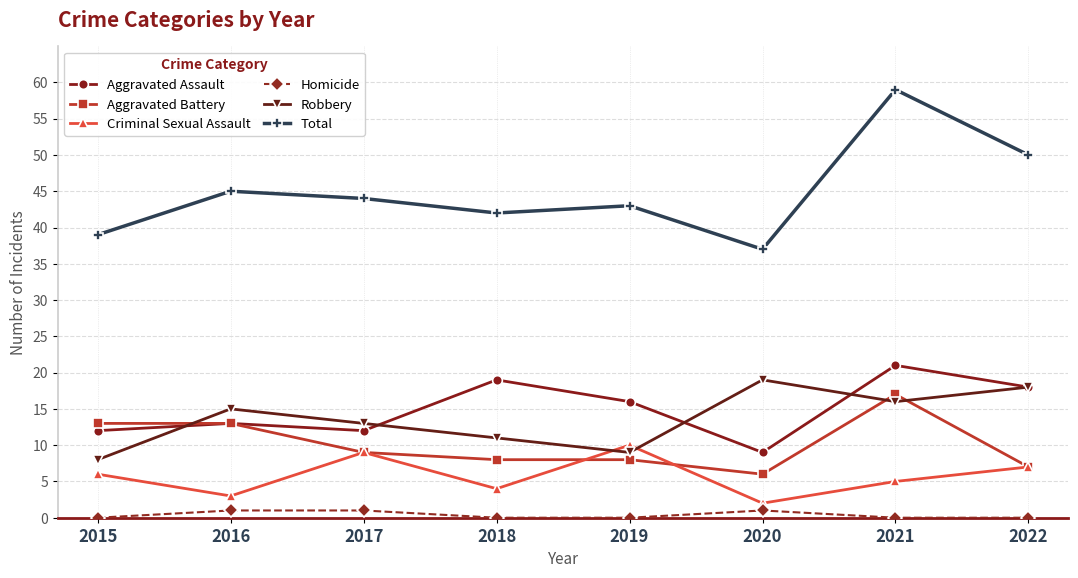

How many data points in Robbery are less than 15?

4